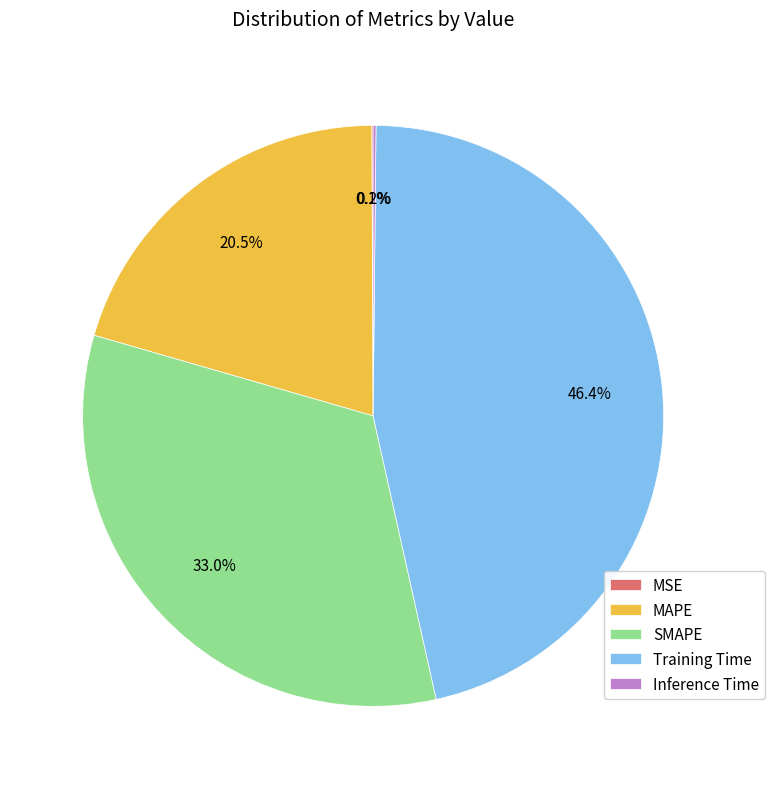

Is MAPE the majority of the pie?

No